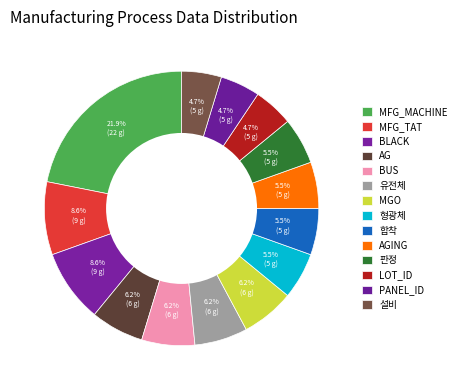

True or false: MFG_MACHINE accounts for 32% of the total.

False